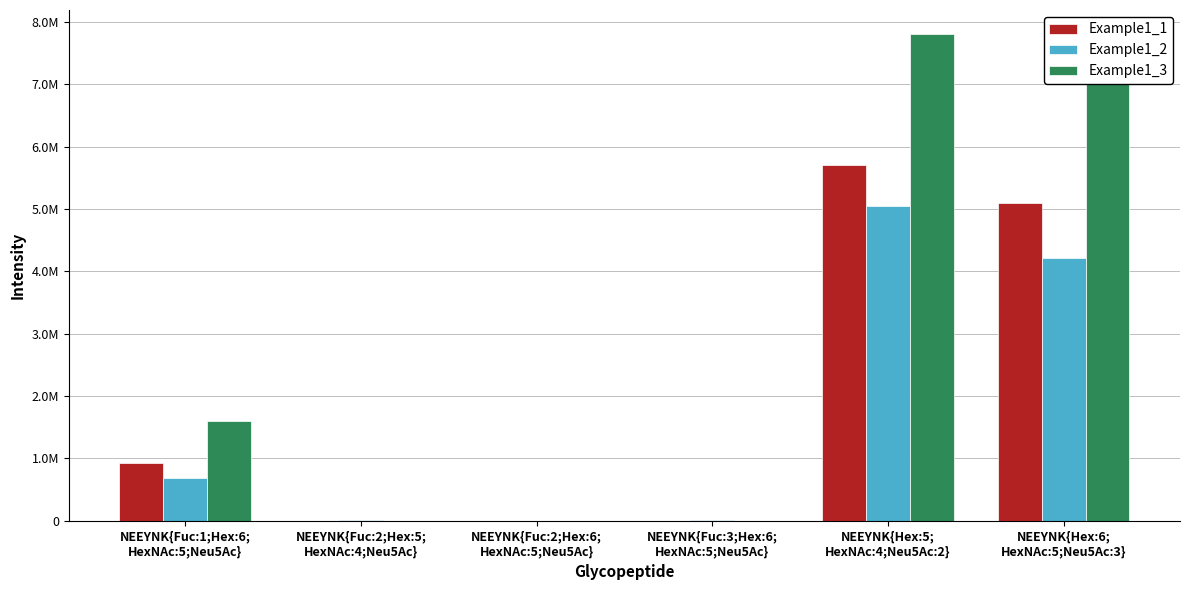

At NEEYNK{Hex:5;
HexNAc:4;Neu5Ac:2}, list the series in order from smallest to largest.

Example1_2, Example1_1, Example1_3